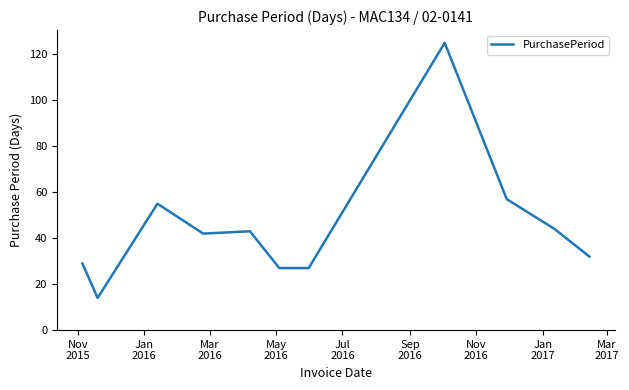

What is the greatest value displayed?

125